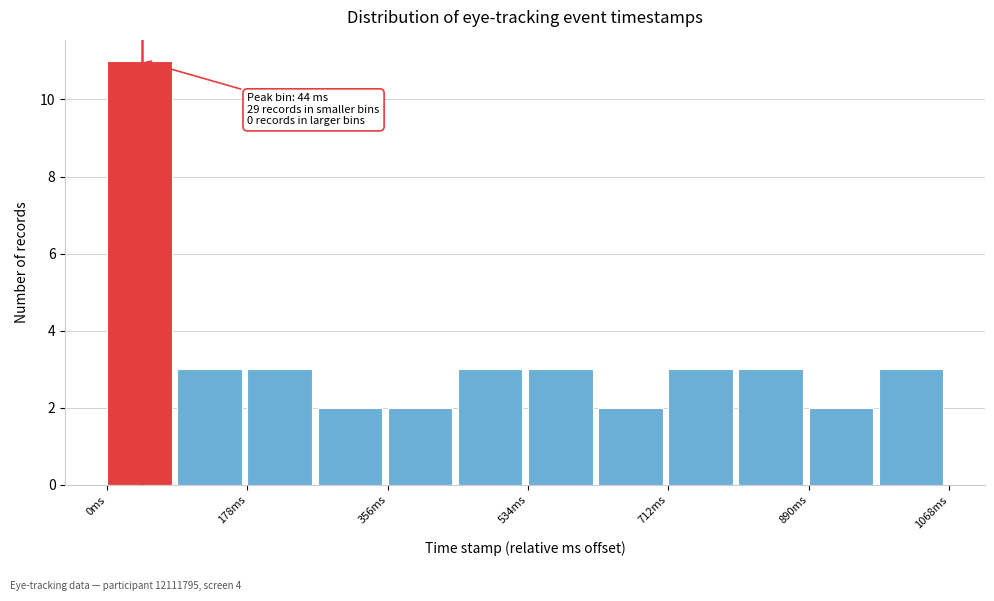

Which range on the x-axis has the tallest bar?

0 to 80